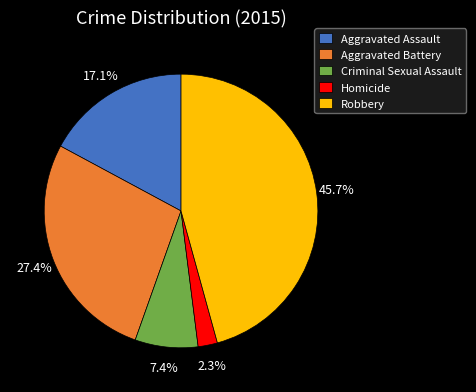

Is there any slice that represents more than half of the pie?

No